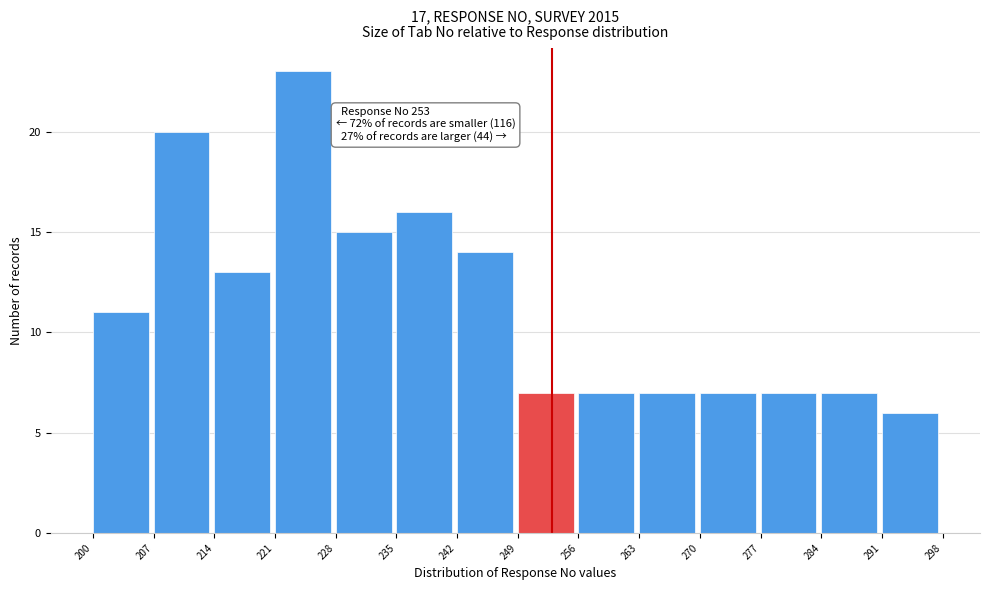

Which range on the x-axis has the tallest bar?

221 to 228